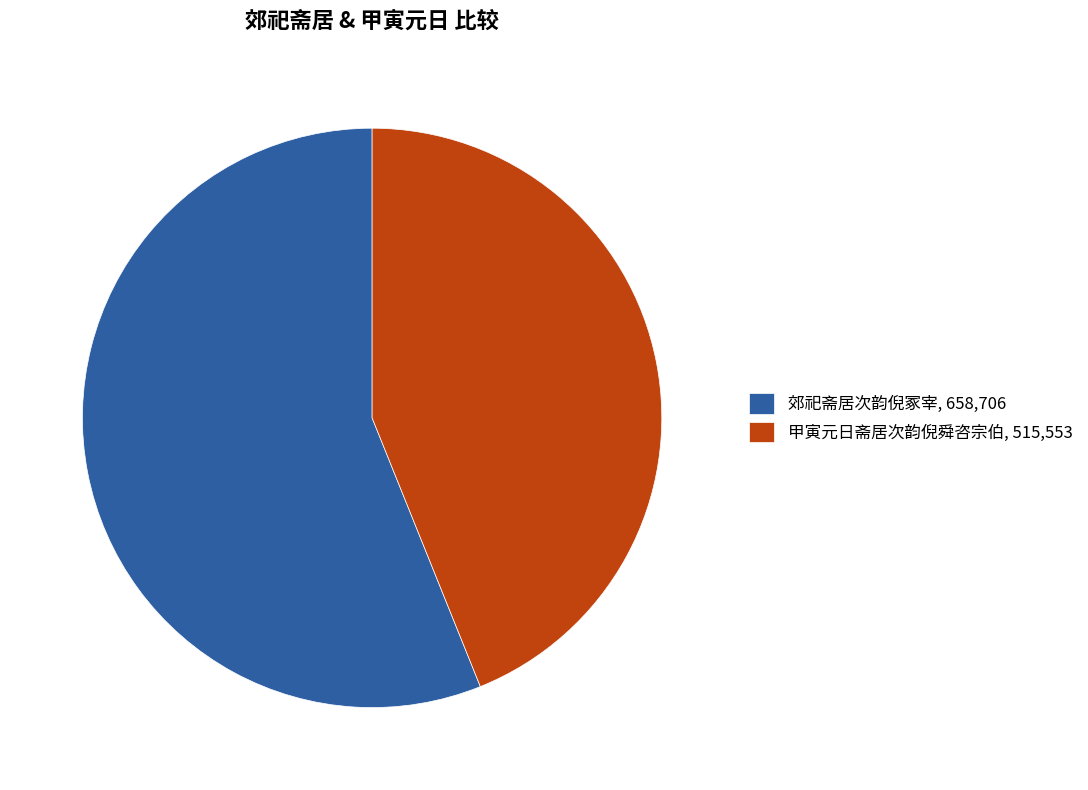

How many segments does this pie chart have?

2